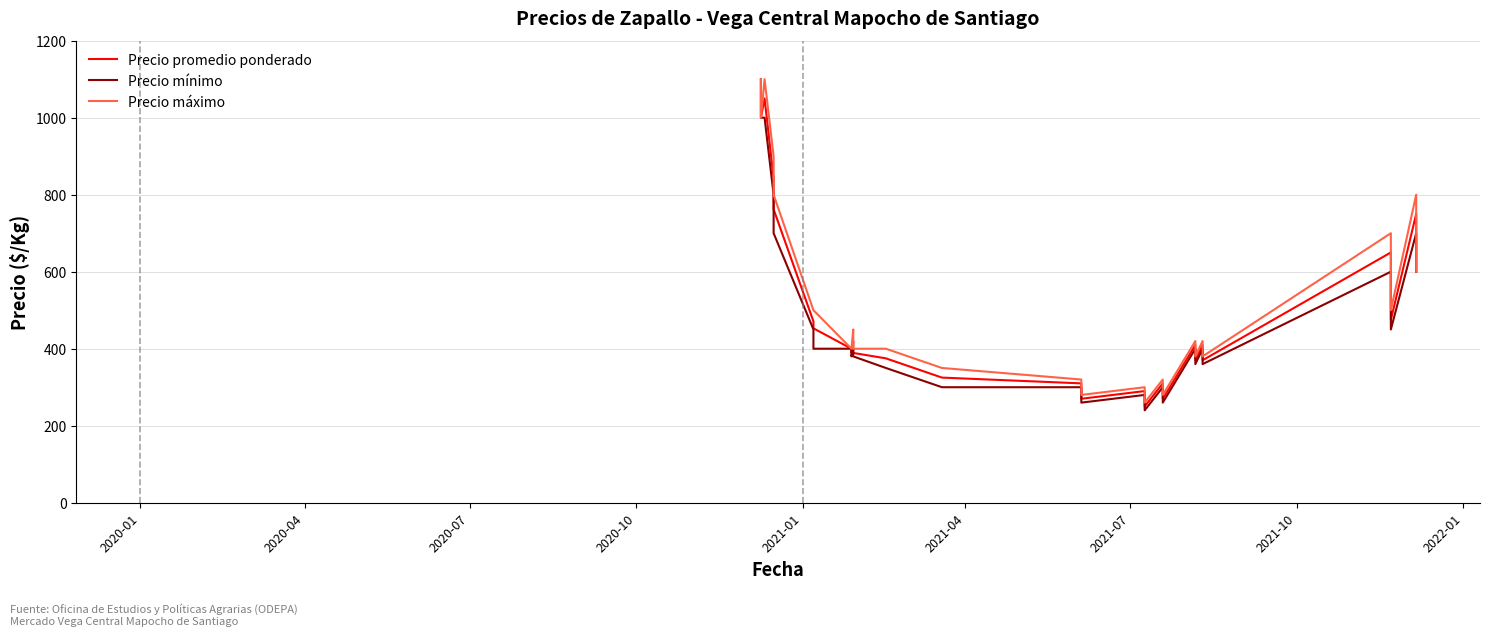

How many interior local valleys does the Precio máximo series have?

3